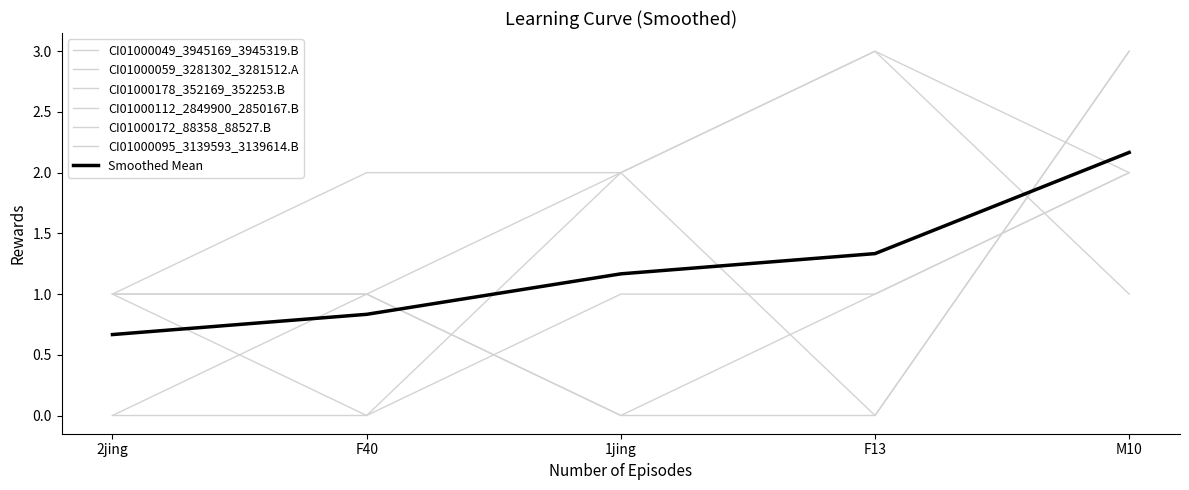

What is the sum of all CI01000059_3281302_3281512.A values?

5